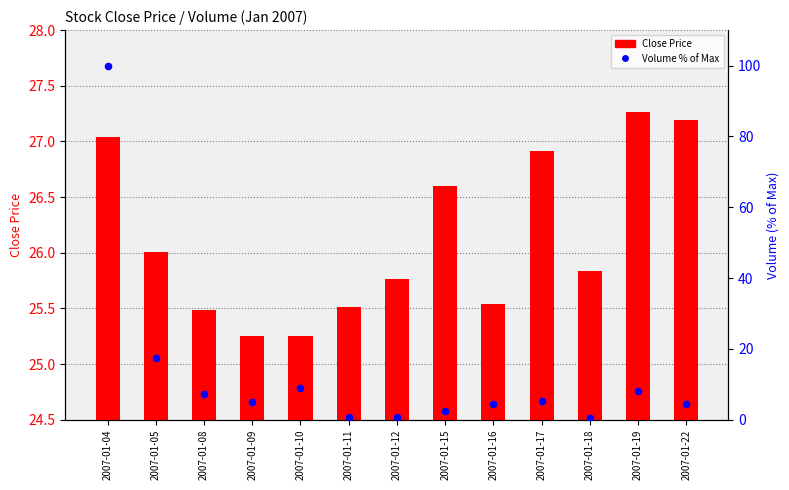

Which series has the largest total across all categories?

Close Price